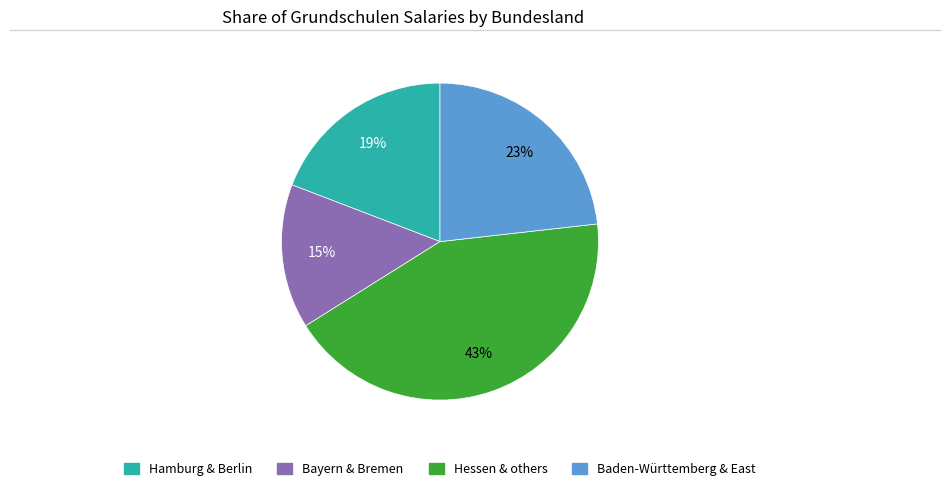

To the nearest percent, what is the average slice percentage?

25%